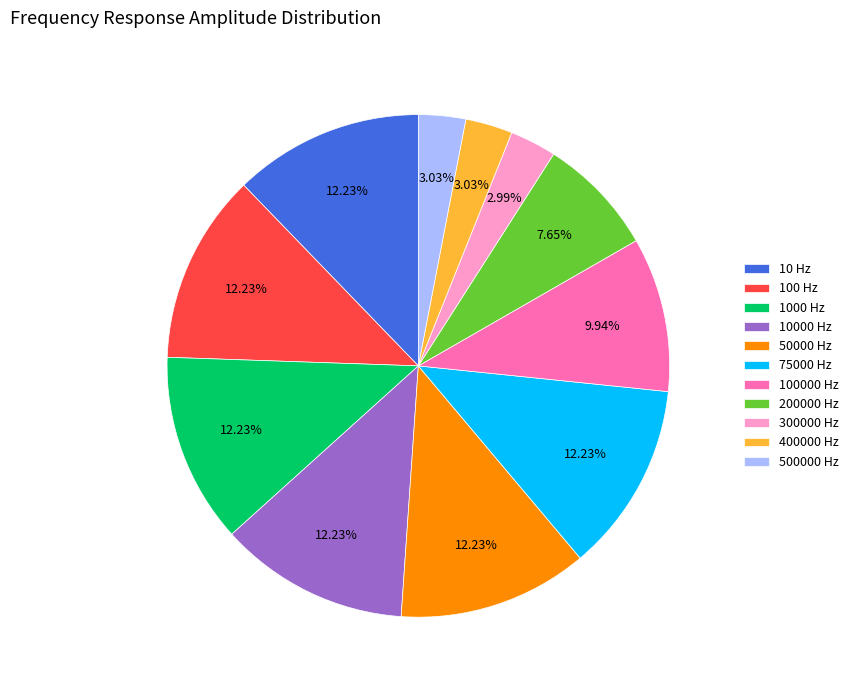

What is the ratio of the value at 50000 Hz to the value at 1000 Hz?

1.0